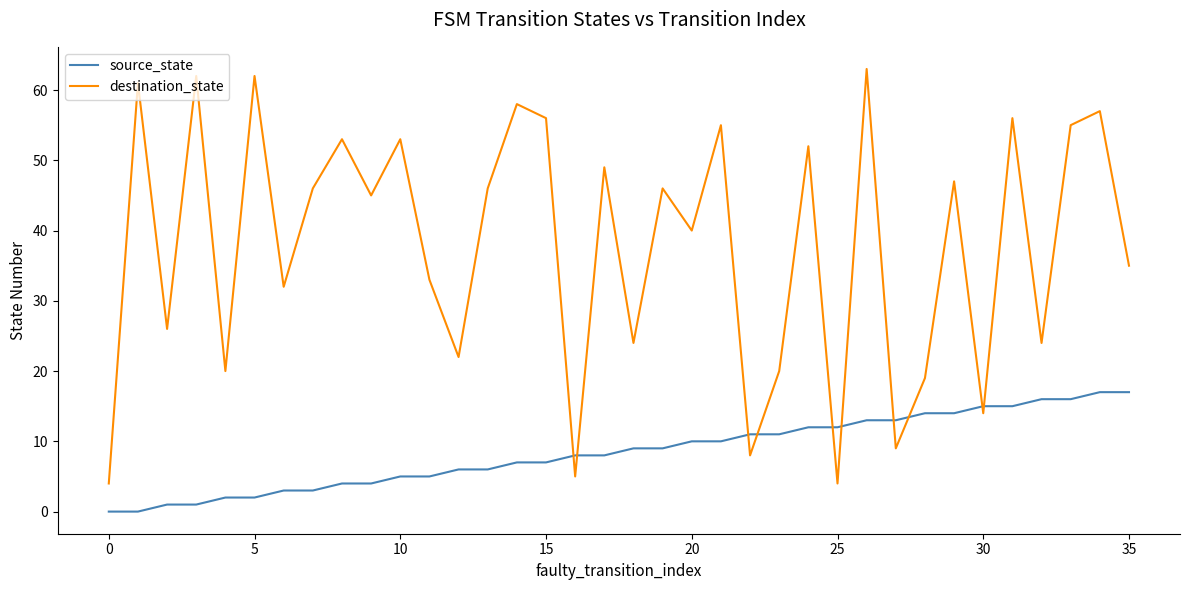

List the series in order of their peak value, highest first.

destination_state, source_state